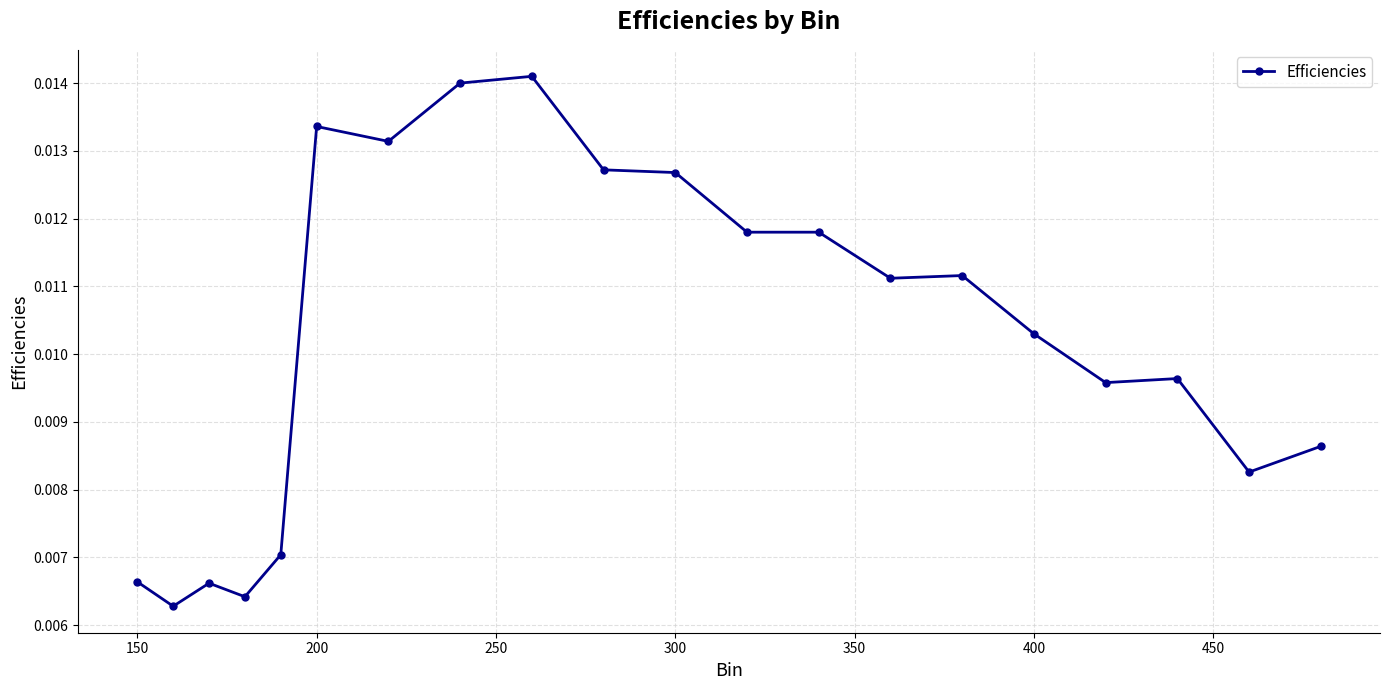

How many values are between 0 and 1?

20